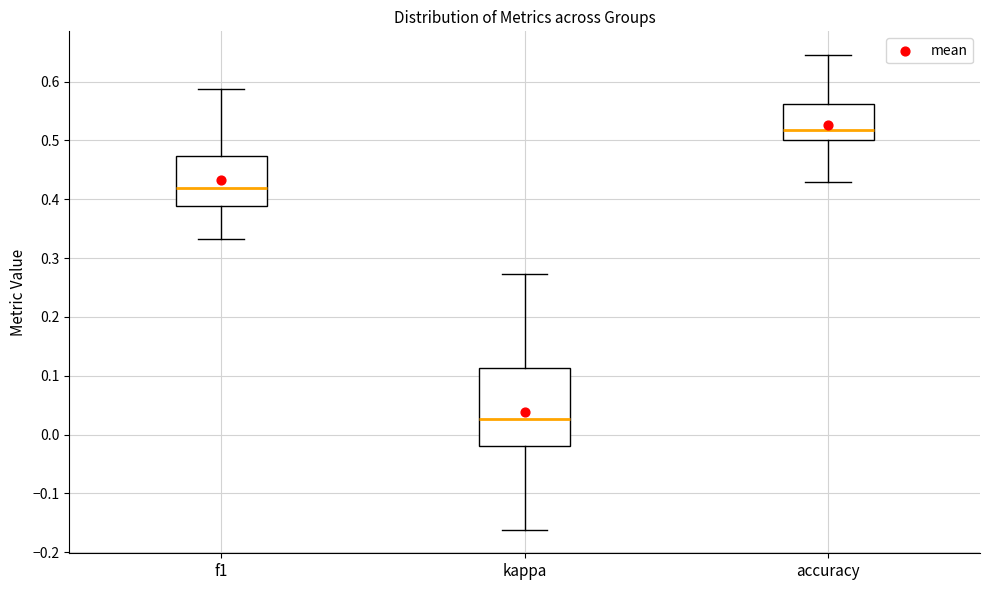

Comparing the boxes themselves (not the whiskers), which one is the tallest?

kappa